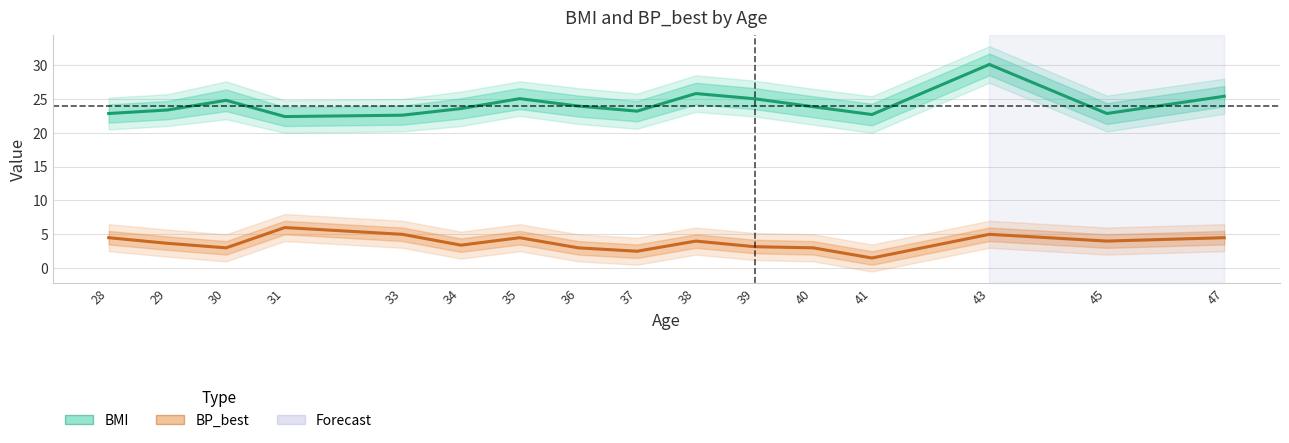

Which series changed the most between 41 and 43?

BMI